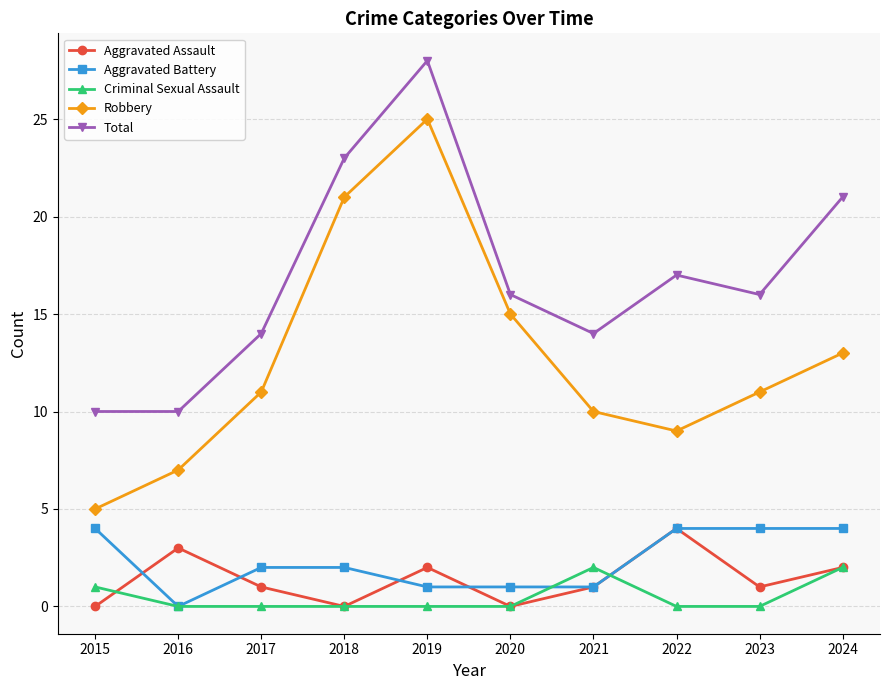

What is the sum of the Aggravated Assault values at 2022 and 2020?

4